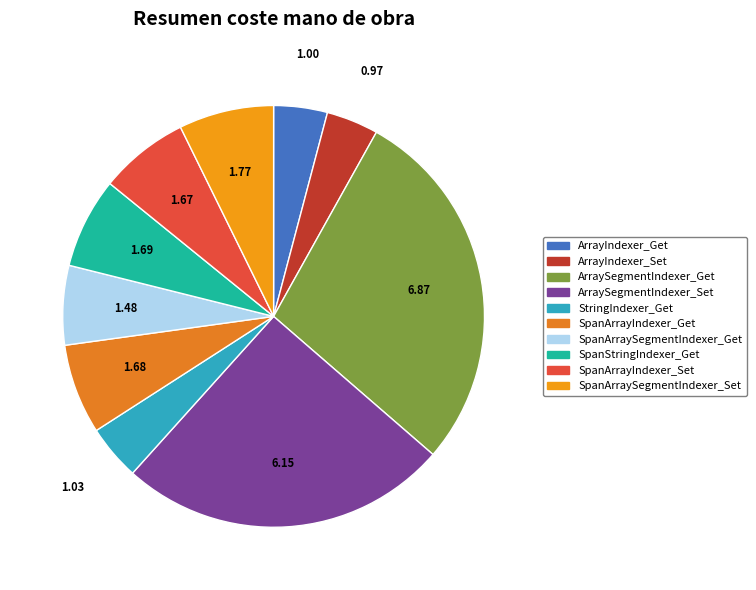

The SpanStringIndexer_Get slice represents 7% of the pie. True or false?

True